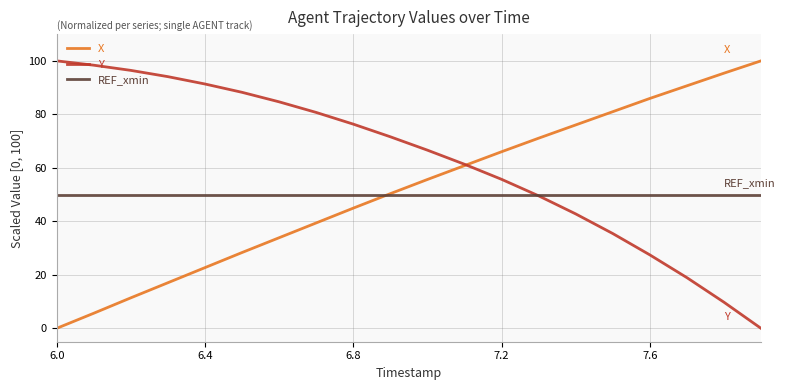

After their last crossing, which series has the higher values: X or Y?

X